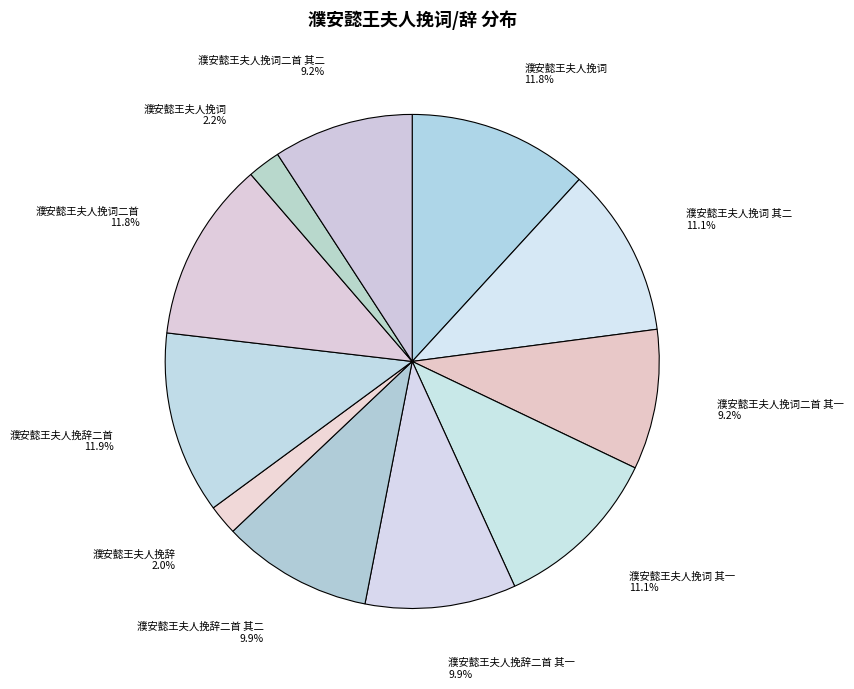

Which category has the biggest portion of the pie?

濮安懿王夫人挽辞二首